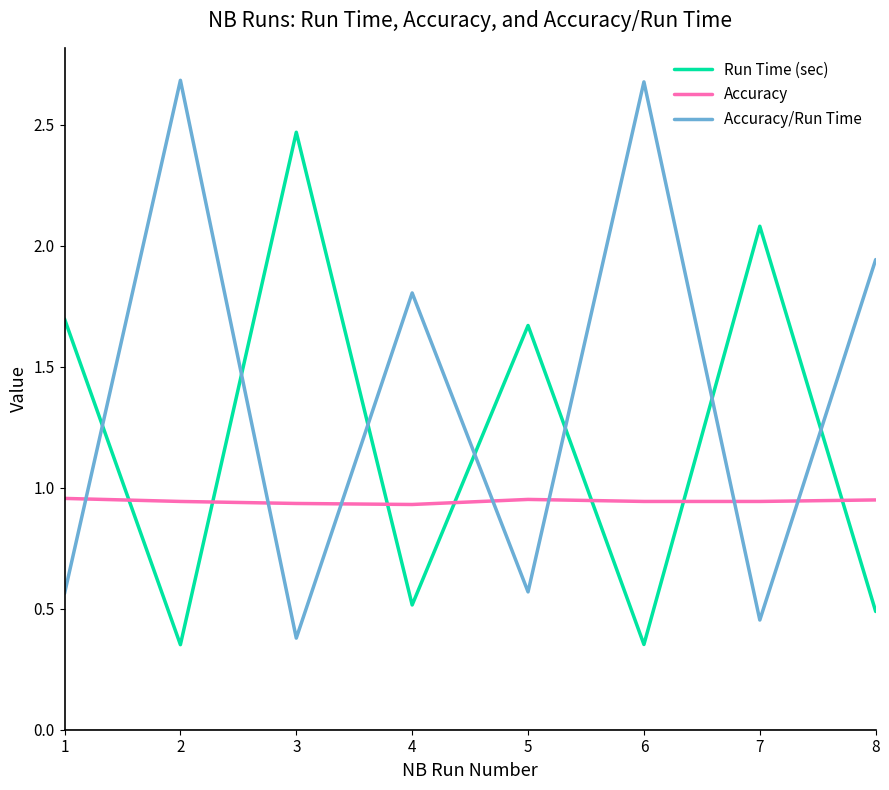

True or false: Accuracy/Run Time has a value of 0.4 at 3.

True